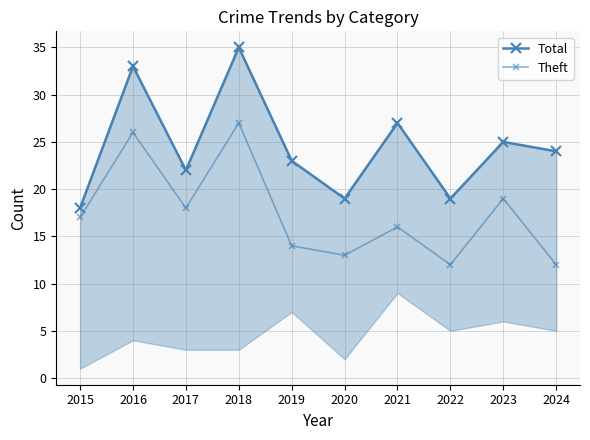

How many interior local peaks does the Theft series have?

4